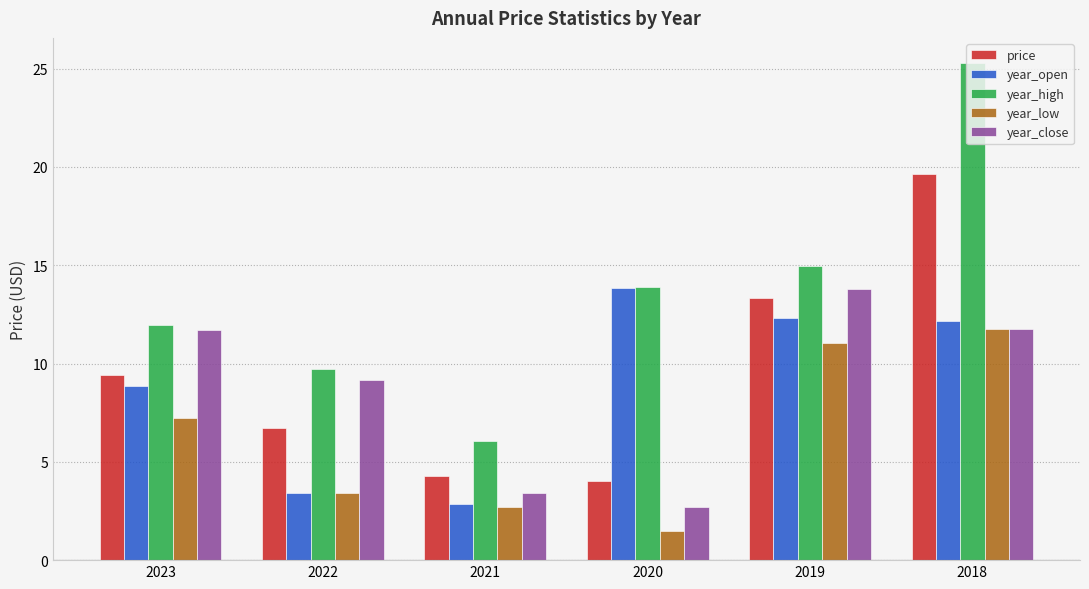

How many values in the year_low series are below 7?

3